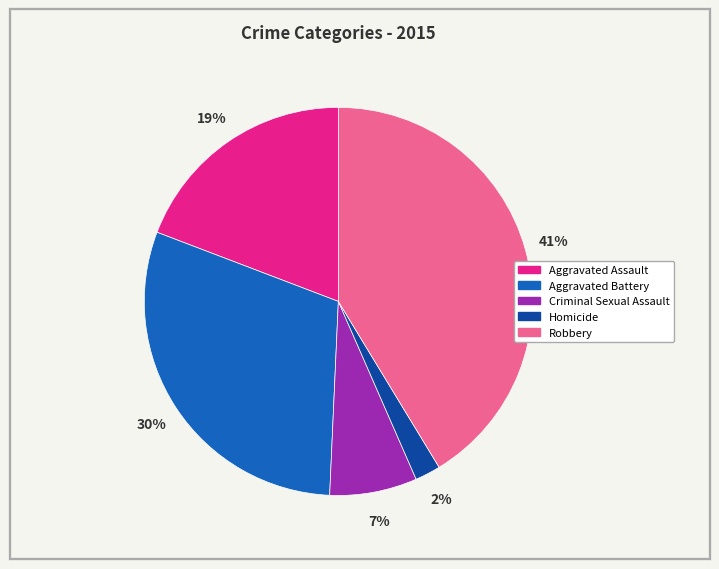

Does any single category account for the majority?

No